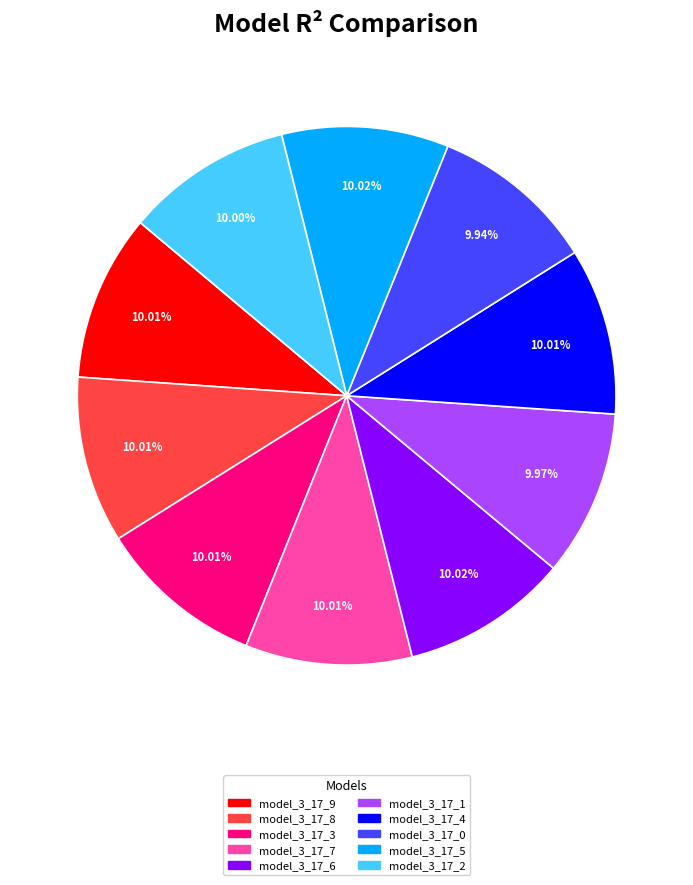

Does model_3_17_9 represent more than half of the total?

No